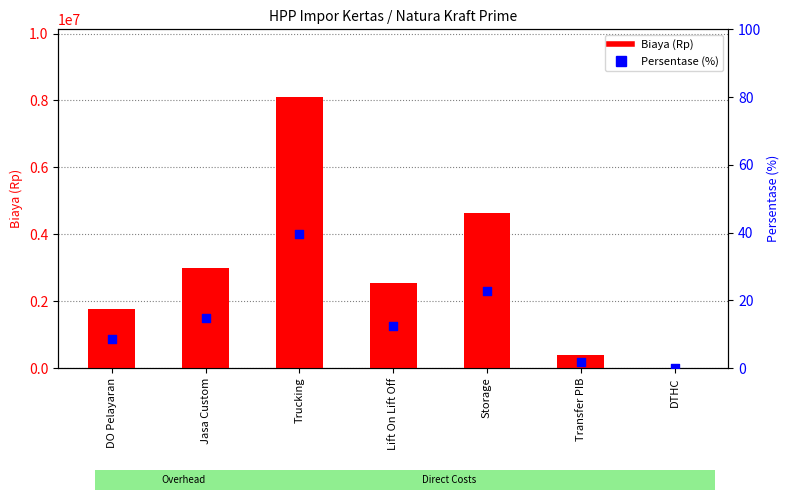

What is the total value across all series at Trucking?

8100039.7